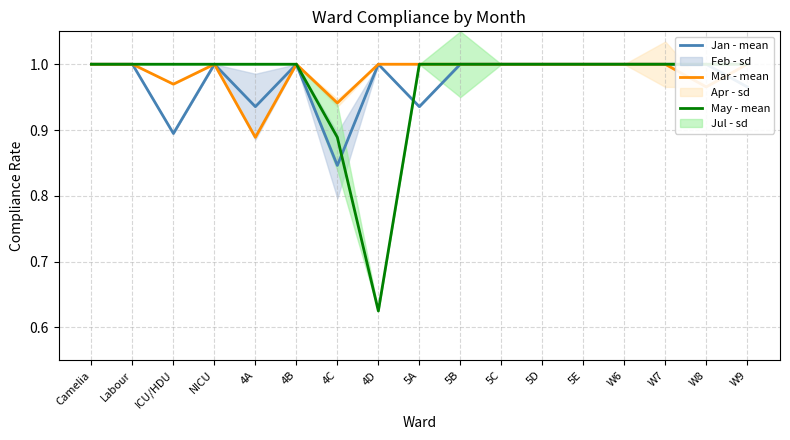

What is the value of the Jan - mean point at the 1st from the left?

1.0